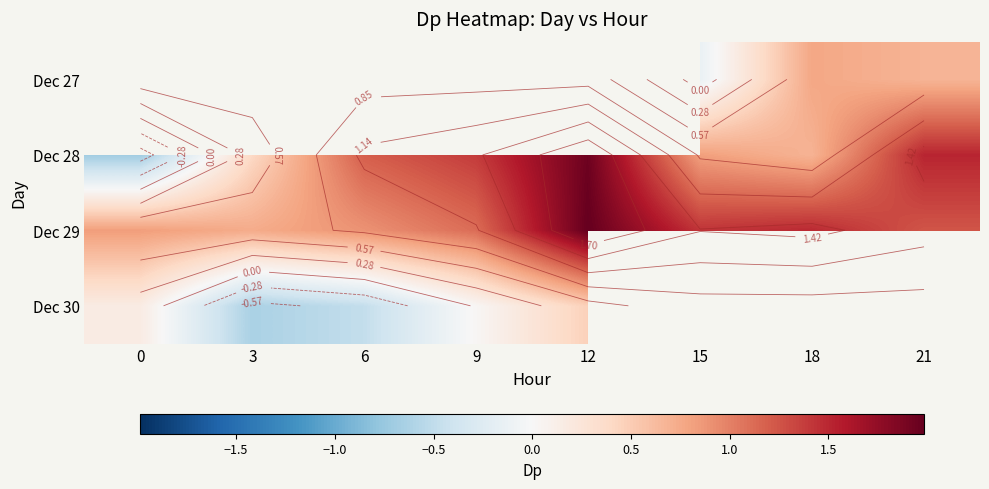

Rank the series by their average value, from highest to lowest.

Dec 29, Dec 30, Dec 27, Dec 28